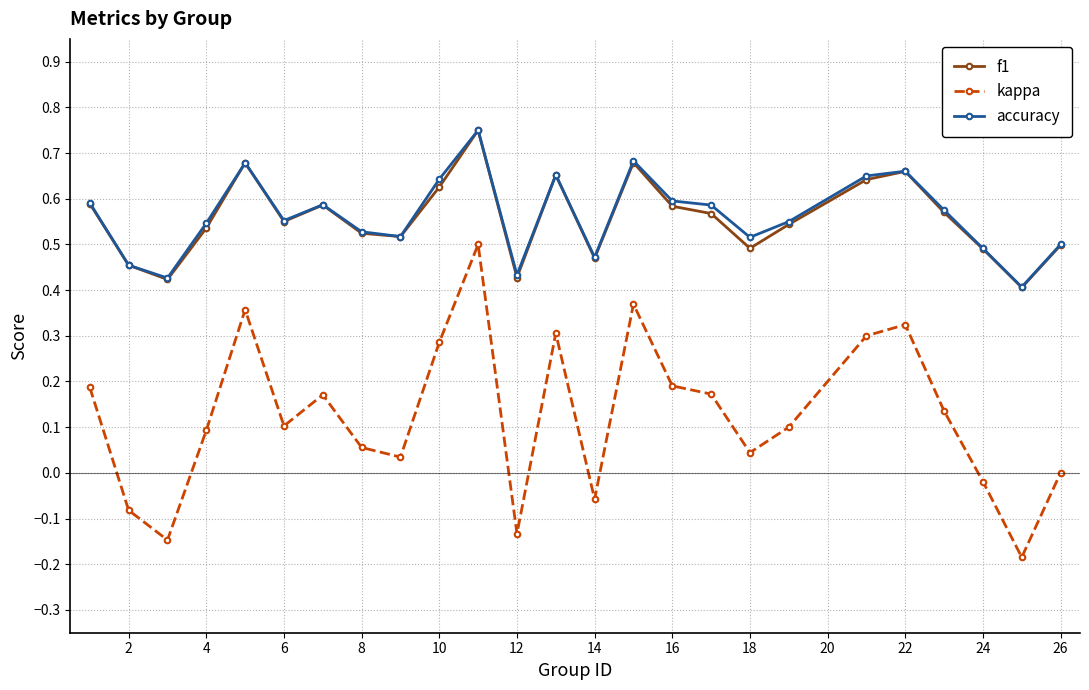

True or false: f1 has more than 1 interior local peaks.

True